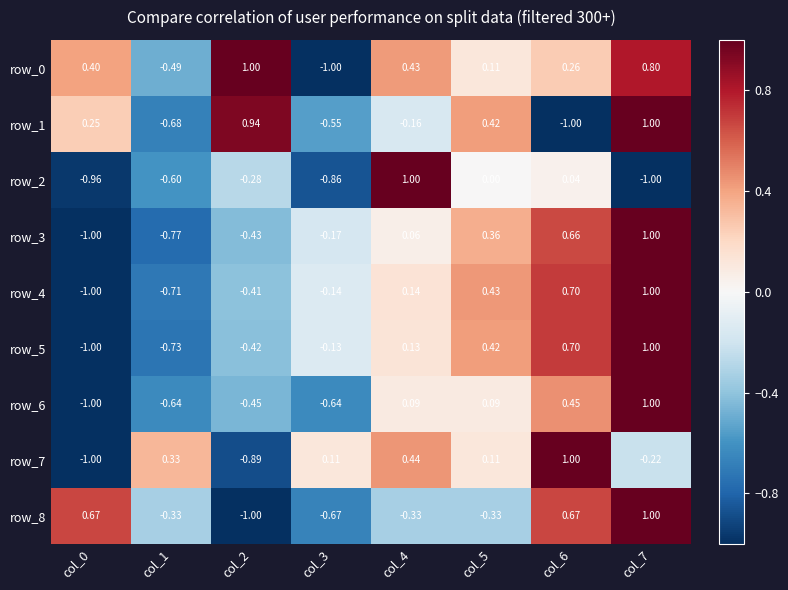

True or false: row_0 has a value of -1.0 at col_3.

True